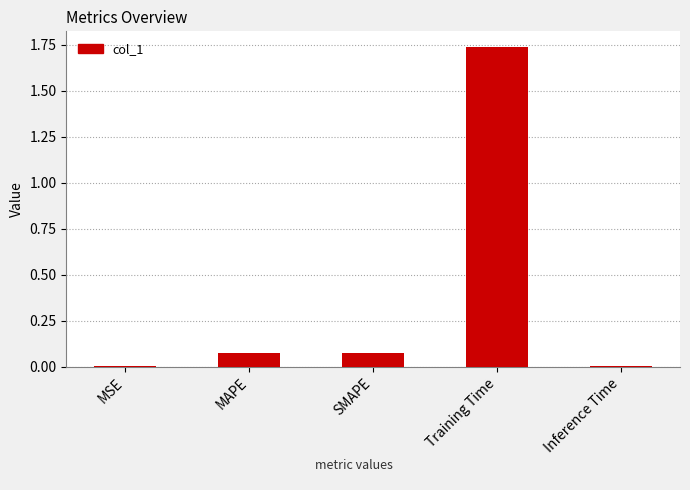

What is the change in value from MSE to MAPE?

+0.1